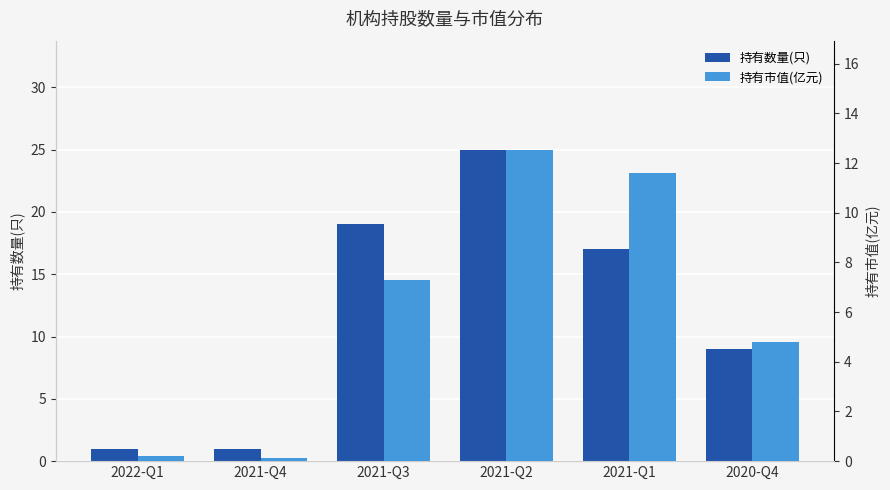

What is the sum of all 持有市值(亿元) values?

36.6